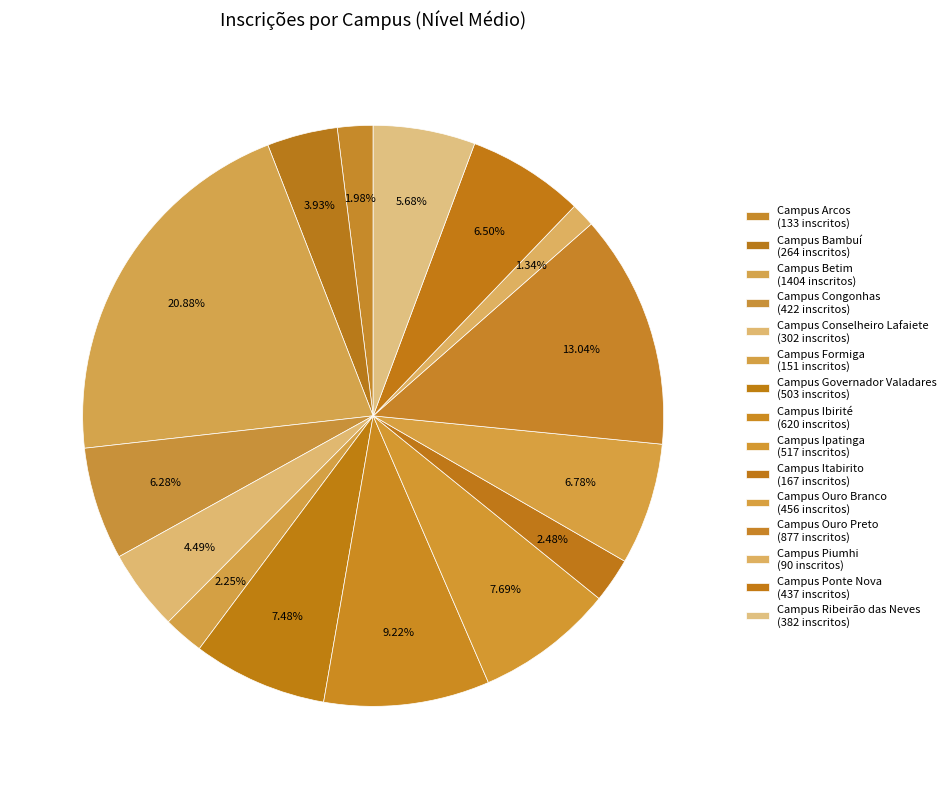

To the nearest percent, what is the average slice percentage?

7%